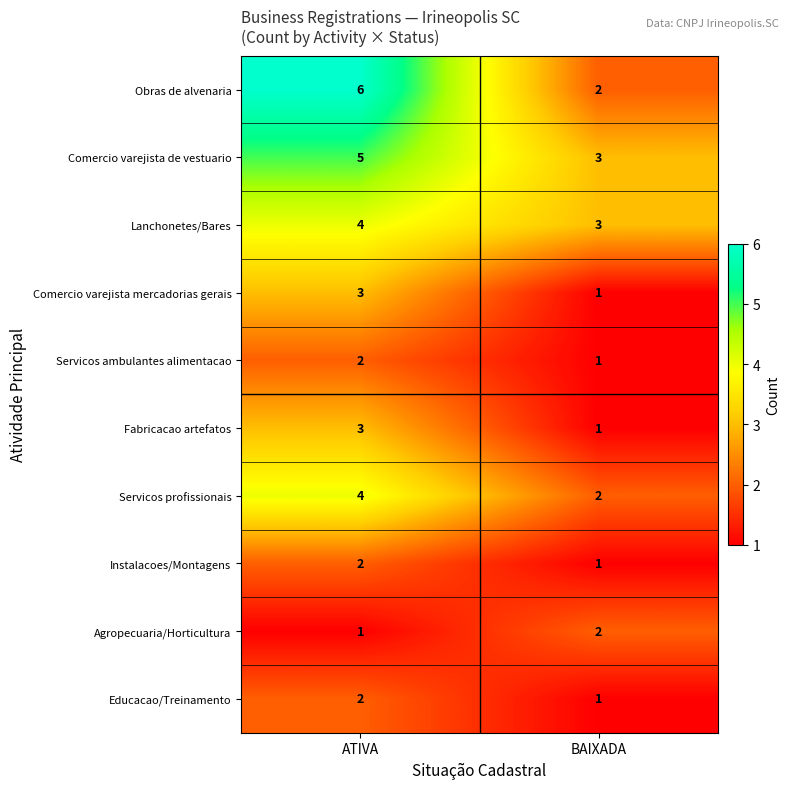

Which series has the largest range (max minus min)?

Obras de alvenaria